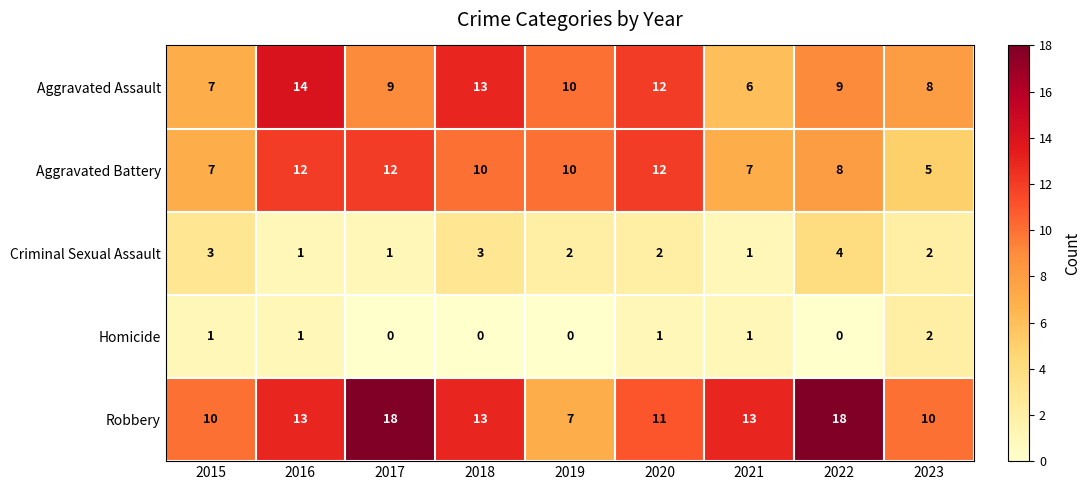

The value of Aggravated Assault at 2020 is 12. True or false?

True